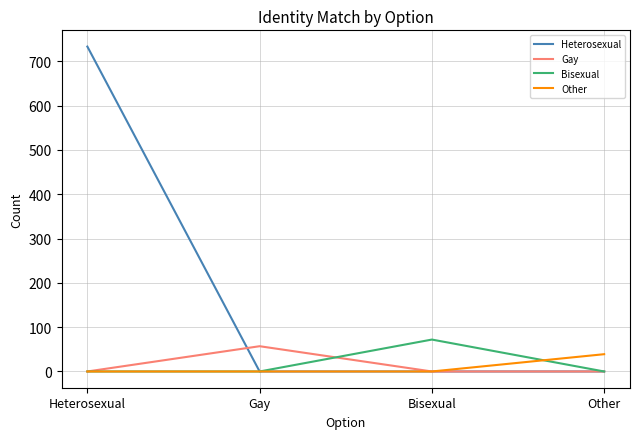

What are all the series names shown in the legend?

Heterosexual, Gay, Bisexual, Other